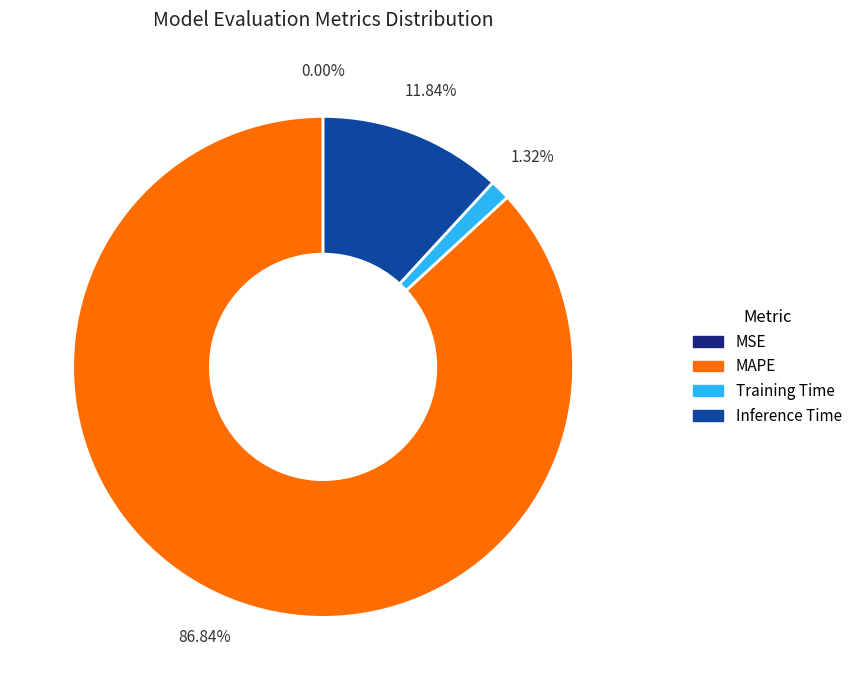

Which category has the biggest portion of the pie?

MAPE